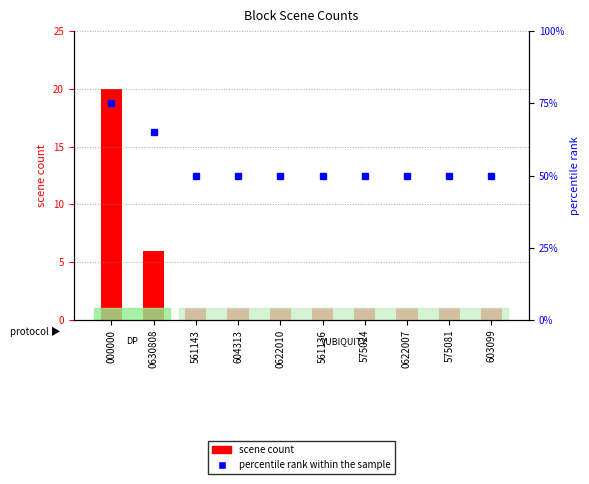

Is it true that percentile rank within the sample equals 78 at 561143?

False